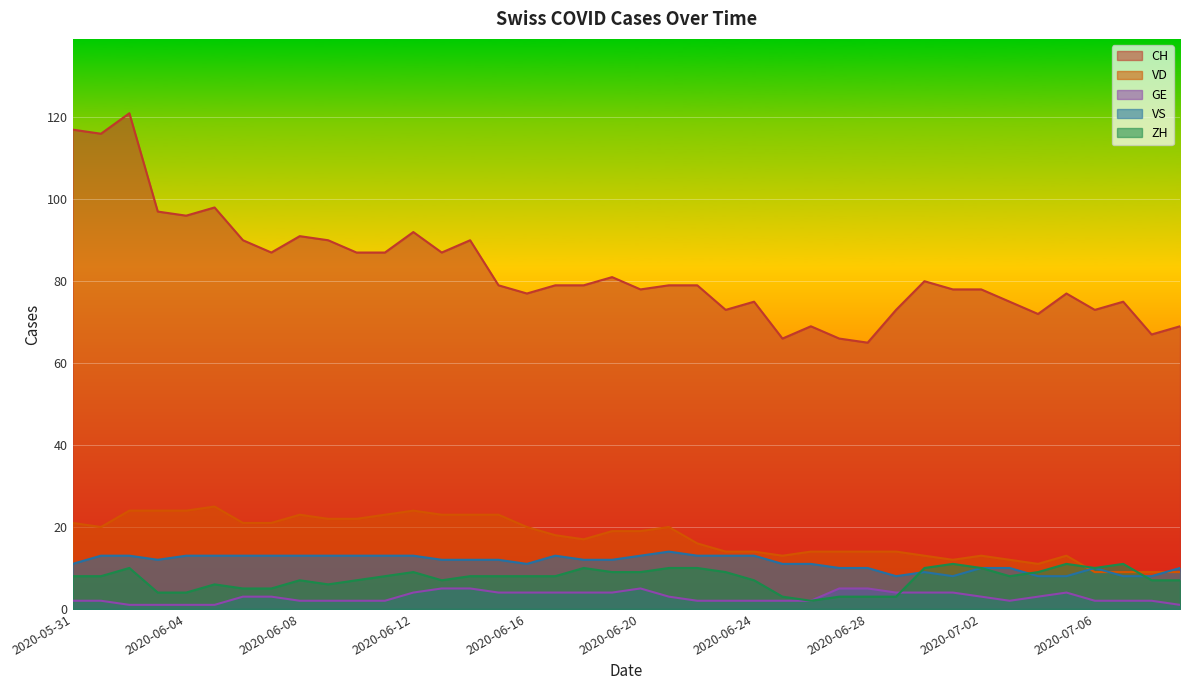

Reading left to right, extract all data points from this chart.

CH: 2020-05-31=117	2020-06-01=116	2020-06-02=121	2020-06-03=97	2020-06-04=96	2020-06-05=98	2020-06-06=90	2020-06-07=87	2020-06-08=91	2020-06-09=90	2020-06-10=87	2020-06-11=87	2020-06-12=92	2020-06-13=87	2020-06-14=90	2020-06-15=79	2020-06-16=77	2020-06-17=79	2020-06-18=79	2020-06-19=81	2020-06-20=78	2020-06-21=79	2020-06-22=79	2020-06-23=73	2020-06-24=75	2020-06-25=66	2020-06-26=69	2020-06-27=66	2020-06-28=65	2020-06-29=73	2020-06-30=80	2020-07-01=78	2020-07-02=78	2020-07-03=75	2020-07-04=72	2020-07-05=77	2020-07-06=73	2020-07-07=75	2020-07-08=67	2020-07-09=69
VD: 2020-05-31=21	2020-06-01=20	2020-06-02=24	2020-06-03=24	2020-06-04=24	2020-06-05=25	2020-06-06=21	2020-06-07=21	2020-06-08=23	2020-06-09=22	2020-06-10=22	2020-06-11=23	2020-06-12=24	2020-06-13=23	2020-06-14=23	2020-06-15=23	2020-06-16=20	2020-06-17=18	2020-06-18=17	2020-06-19=19	2020-06-20=19	2020-06-21=20	2020-06-22=16	2020-06-23=14	2020-06-24=14	2020-06-25=13	2020-06-26=14	2020-06-27=14	2020-06-28=14	2020-06-29=14	2020-06-30=13	2020-07-01=12	2020-07-02=13	2020-07-03=12	2020-07-04=11	2020-07-05=13	2020-07-06=9	2020-07-07=9	2020-07-08=9	2020-07-09=9
GE: 2020-05-31=2	2020-06-01=2	2020-06-02=1	2020-06-03=1	2020-06-04=1	2020-06-05=1	2020-06-06=3	2020-06-07=3	2020-06-08=2	2020-06-09=2	2020-06-10=2	2020-06-11=2	2020-06-12=4	2020-06-13=5	2020-06-14=5	2020-06-15=4	2020-06-16=4	2020-06-17=4	2020-06-18=4	2020-06-19=4	2020-06-20=5	2020-06-21=3	2020-06-22=2	2020-06-23=2	2020-06-24=2	2020-06-25=2	2020-06-26=2	2020-06-27=5	2020-06-28=5	2020-06-29=4	2020-06-30=4	2020-07-01=4	2020-07-02=3	2020-07-03=2	2020-07-04=3	2020-07-05=4	2020-07-06=2	2020-07-07=2	2020-07-08=2	2020-07-09=1
VS: 2020-05-31=11	2020-06-01=13	2020-06-02=13	2020-06-03=12	2020-06-04=13	2020-06-05=13	2020-06-06=13	2020-06-07=13	2020-06-08=13	2020-06-09=13	2020-06-10=13	2020-06-11=13	2020-06-12=13	2020-06-13=12	2020-06-14=12	2020-06-15=12	2020-06-16=11	2020-06-17=13	2020-06-18=12	2020-06-19=12	2020-06-20=13	2020-06-21=14	2020-06-22=13	2020-06-23=13	2020-06-24=13	2020-06-25=11	2020-06-26=11	2020-06-27=10	2020-06-28=10	2020-06-29=8	2020-06-30=9	2020-07-01=8	2020-07-02=10	2020-07-03=10	2020-07-04=8	2020-07-05=8	2020-07-06=10	2020-07-07=8	2020-07-08=8	2020-07-09=10
ZH: 2020-05-31=8	2020-06-01=8	2020-06-02=10	2020-06-03=4	2020-06-04=4	2020-06-05=6	2020-06-06=5	2020-06-07=5	2020-06-08=7	2020-06-09=6	2020-06-10=7	2020-06-11=8	2020-06-12=9	2020-06-13=7	2020-06-14=8	2020-06-15=8	2020-06-16=8	2020-06-17=8	2020-06-18=10	2020-06-19=9	2020-06-20=9	2020-06-21=10	2020-06-22=10	2020-06-23=9	2020-06-24=7	2020-06-25=3	2020-06-26=2	2020-06-27=3	2020-06-28=3	2020-06-29=3	2020-06-30=10	2020-07-01=11	2020-07-02=10	2020-07-03=8	2020-07-04=9	2020-07-05=11	2020-07-06=10	2020-07-07=11	2020-07-08=7	2020-07-09=7